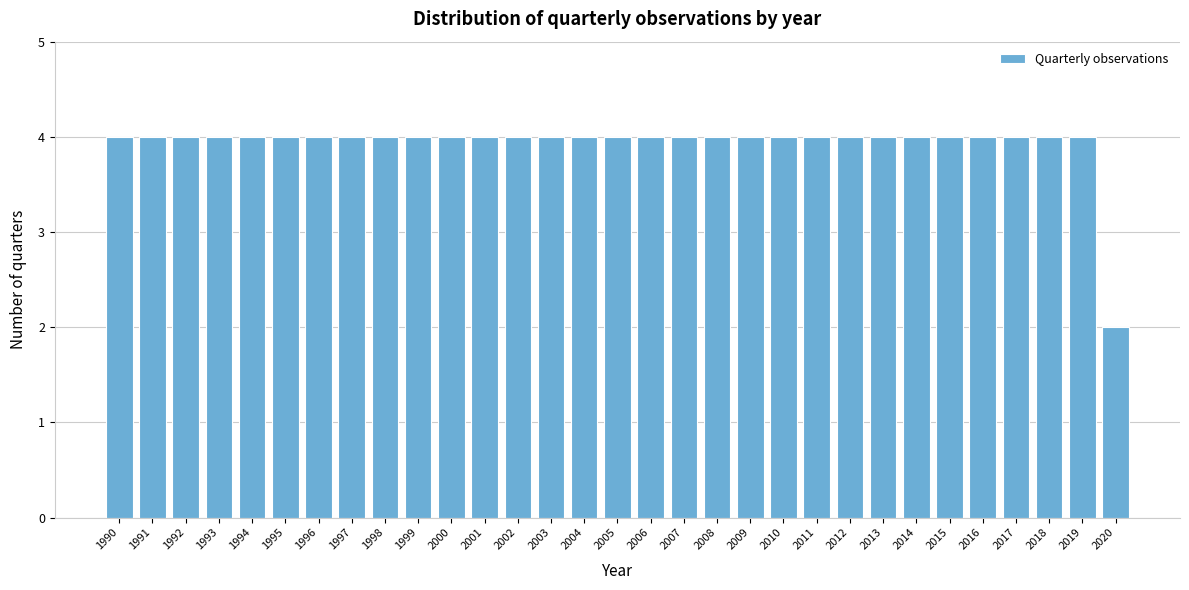

At which category does the chart reach its minimum across all series?

2020